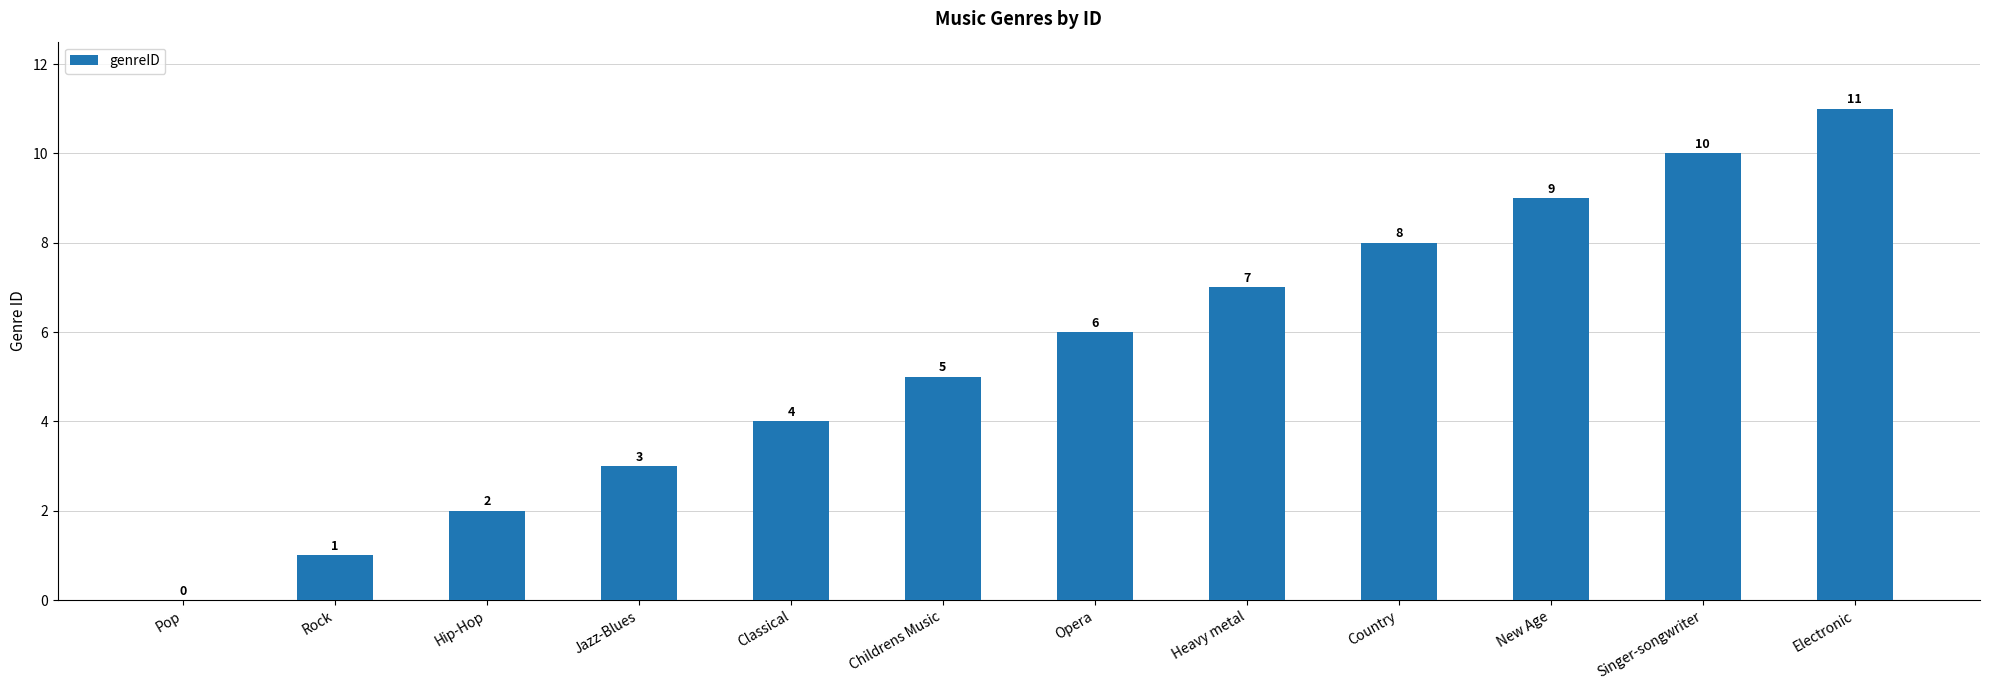

What is the change in value from Classical to Heavy metal?

+3